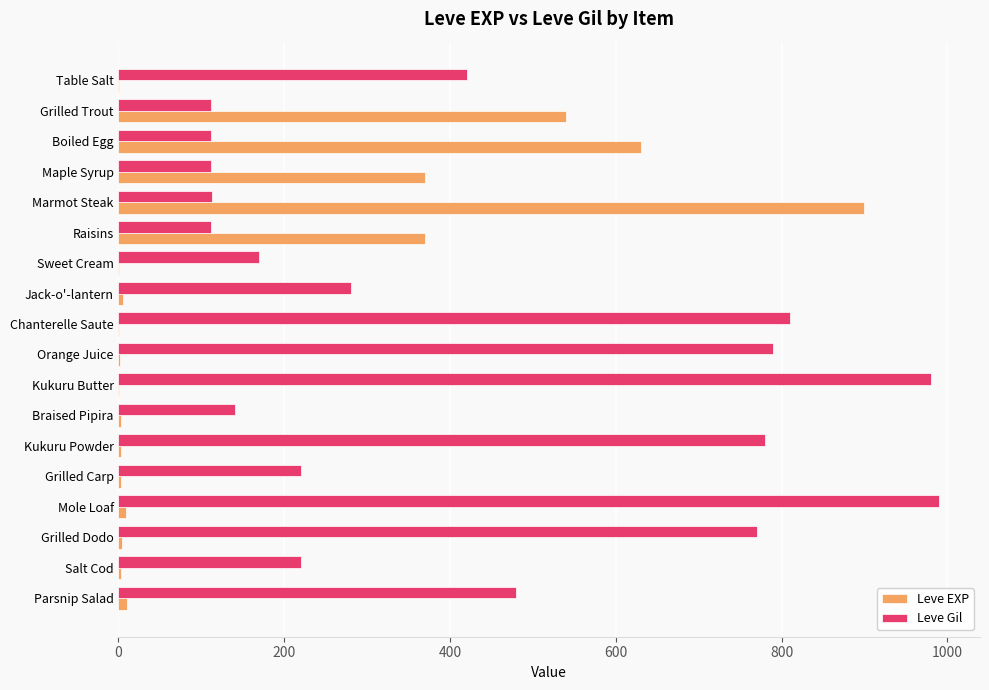

What is the maximum value for Leve EXP?

900